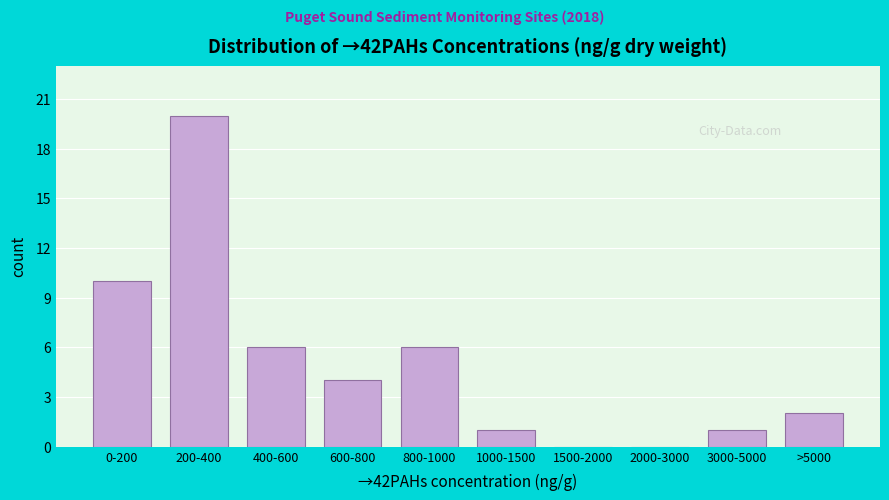

Reading right to left, what are all the values shown in this chart?

>5000=2	3000-5000=1	2000-3000=0	1500-2000=0	1000-1500=1	800-1000=6	600-800=4	400-600=6	200-400=20	0-200=10